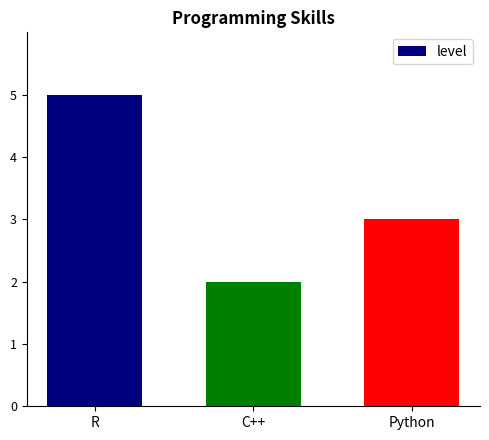

What is the change in value from R to Python?

-2